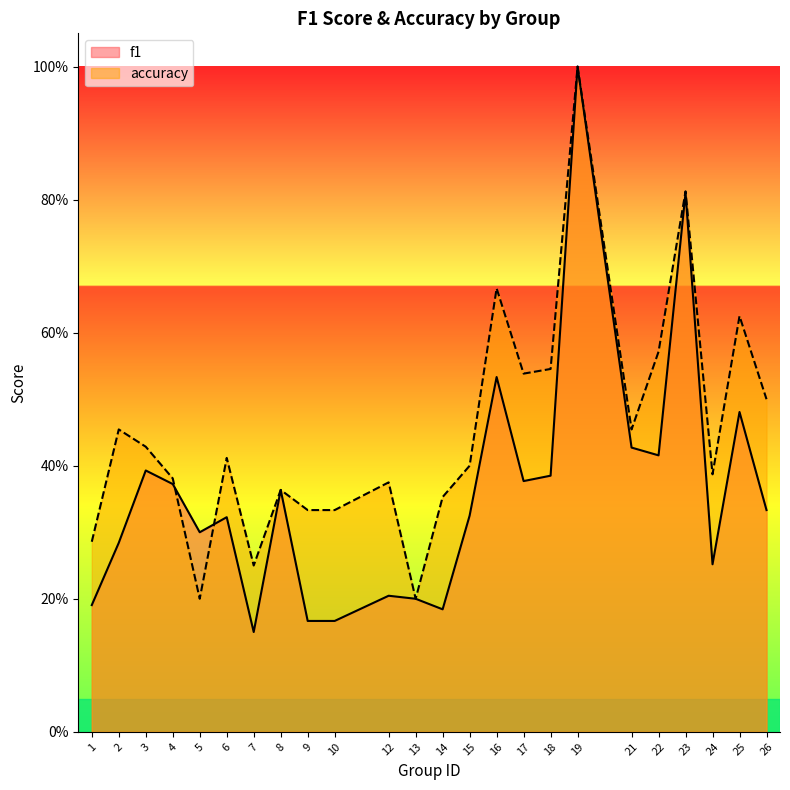

What is the average value of the f1 series?

0.4